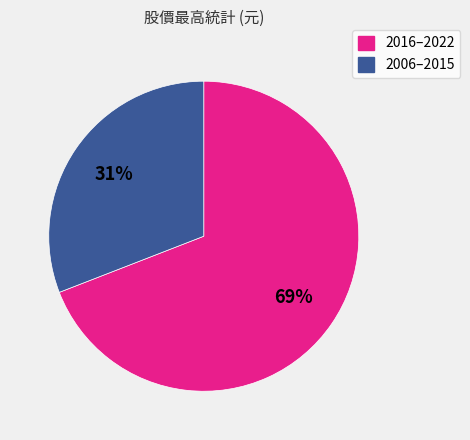

To the nearest percent, what is the difference between the largest and smallest slice percentages?

38%